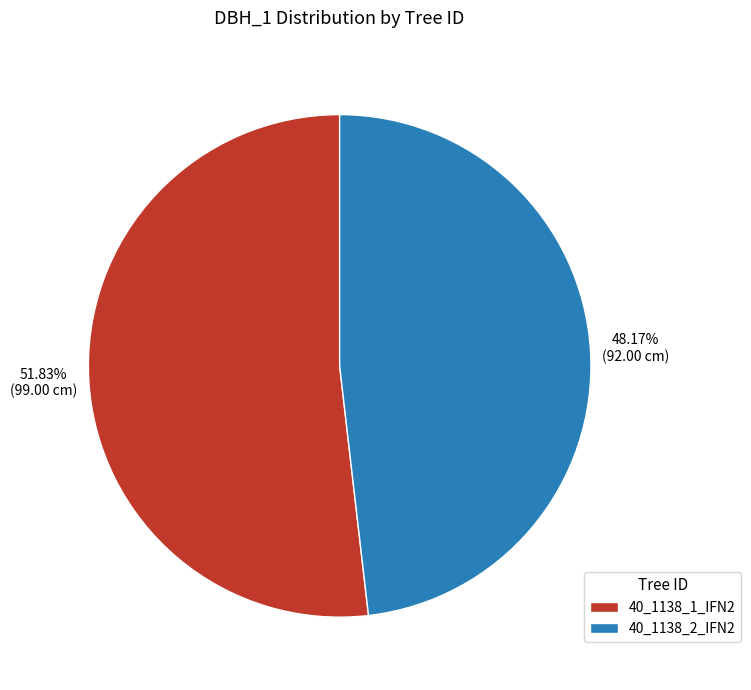

How many segments does this pie chart have?

2